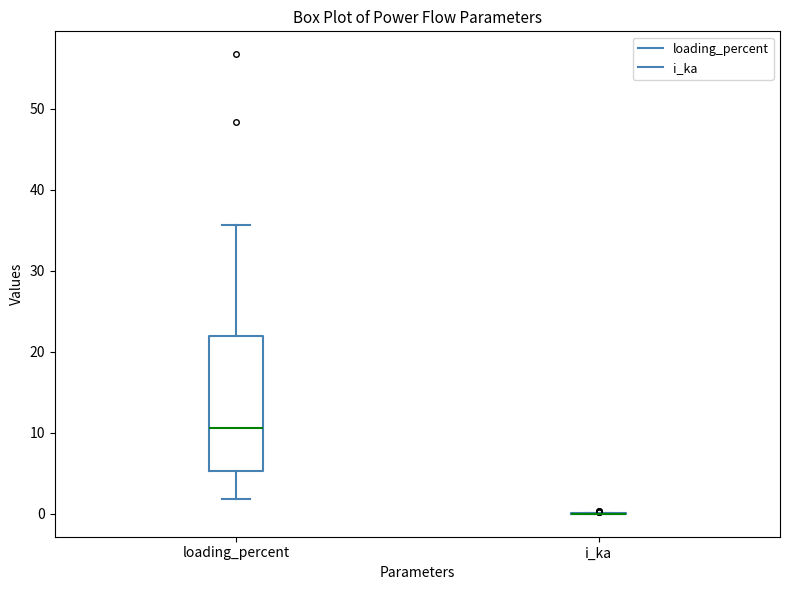

Where does the lower whisker of the box for loading_percent end on the y-axis? The values are not printed on the chart, so give them approximately, as read against the axis.

2